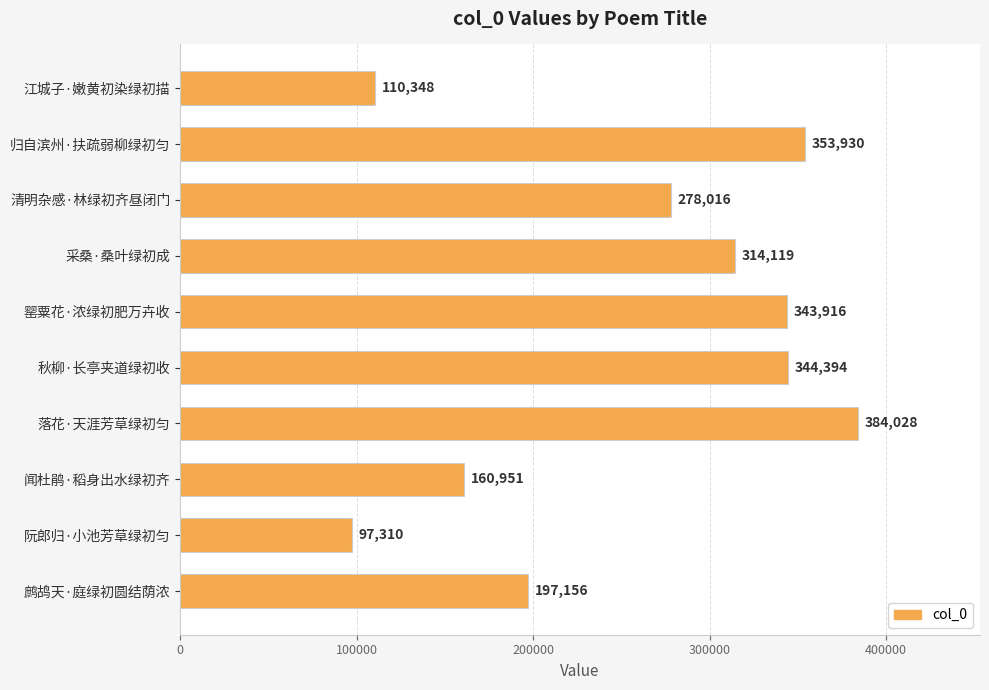

What is the smallest value displayed?

97310